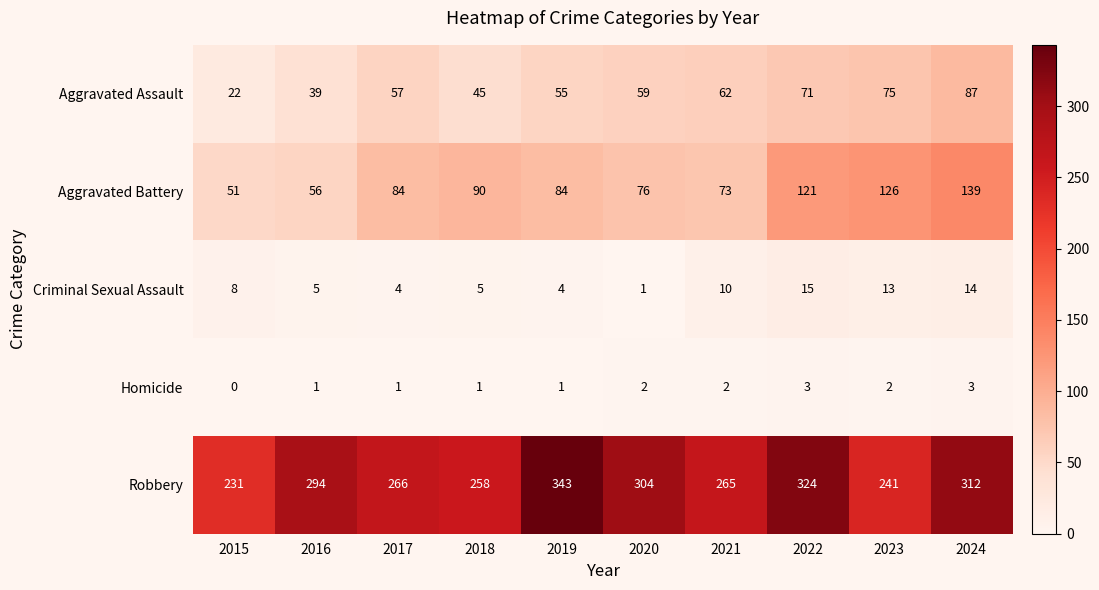

What is the spread (max minus min) of values at 2018?

257